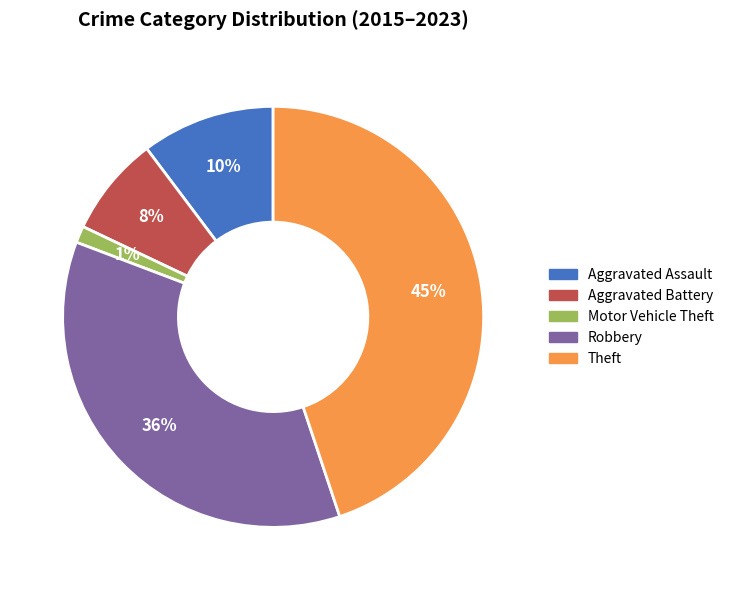

How many segments does this pie chart have?

5